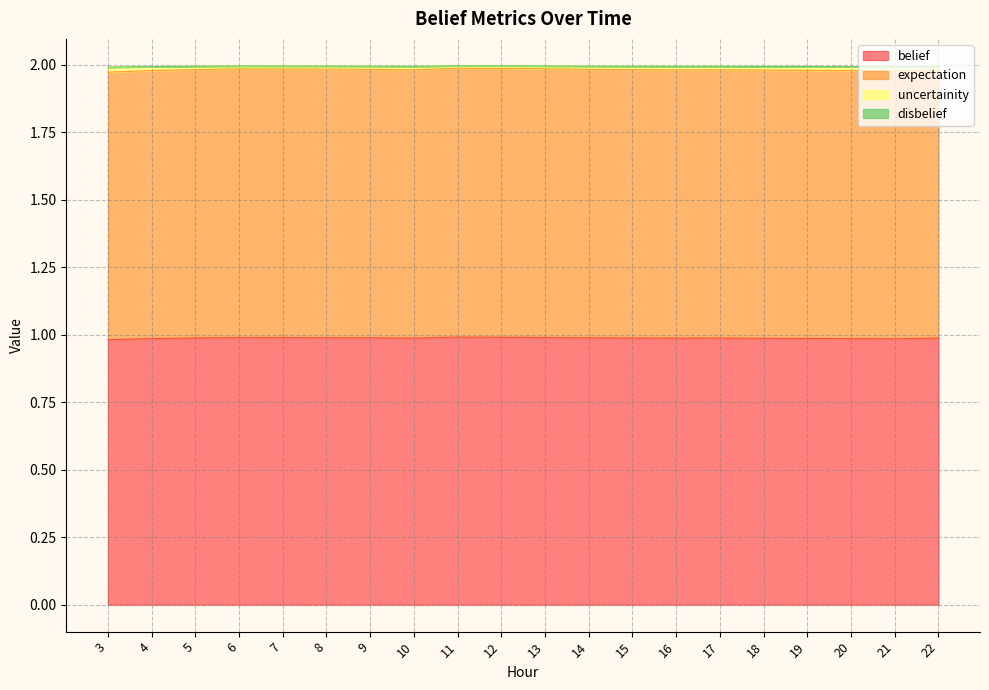

In expectation, how many points are lower than both neighbors (excluding endpoints)?

3